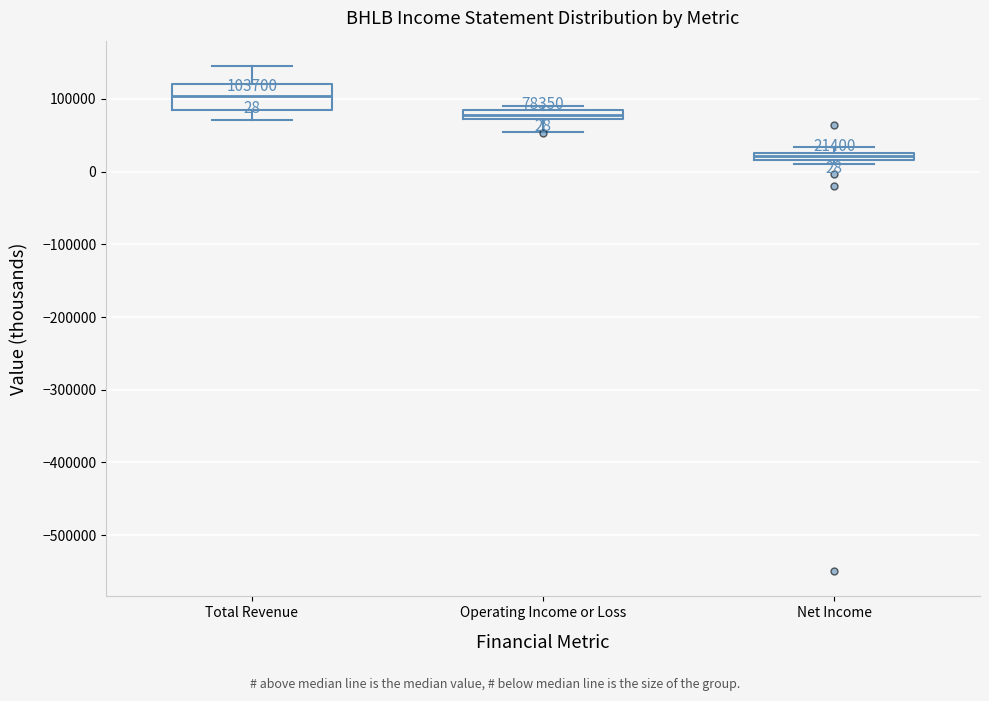

Which box has the highest median line?

Total Revenue